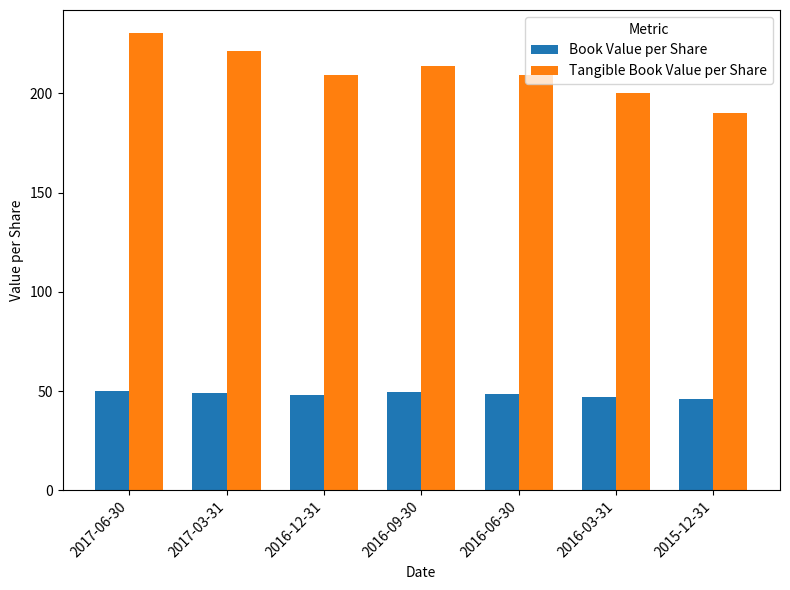

Are the bars horizontal?

No